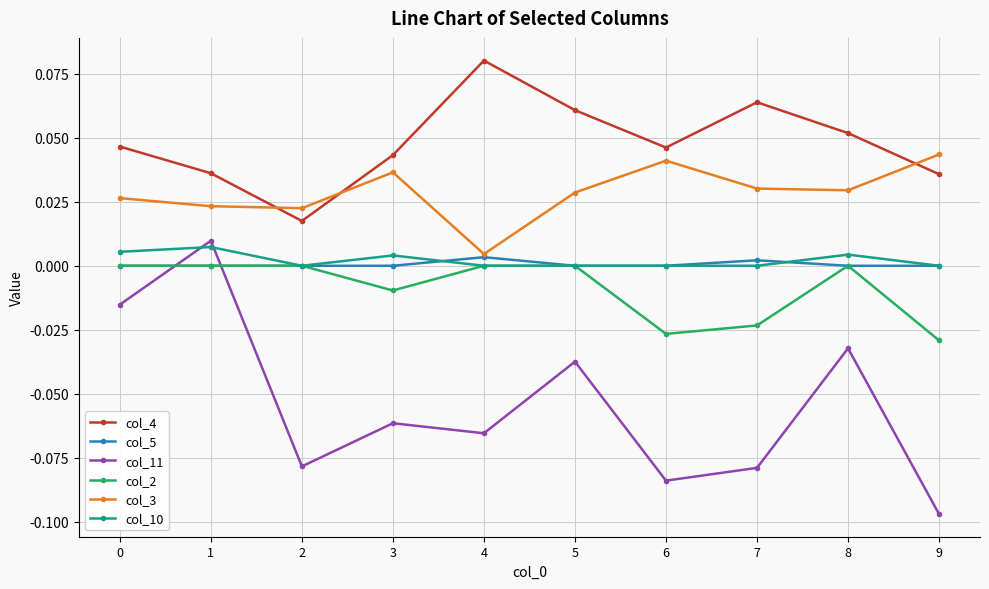

True or false: col_3 and col_11 cross at least once.

False